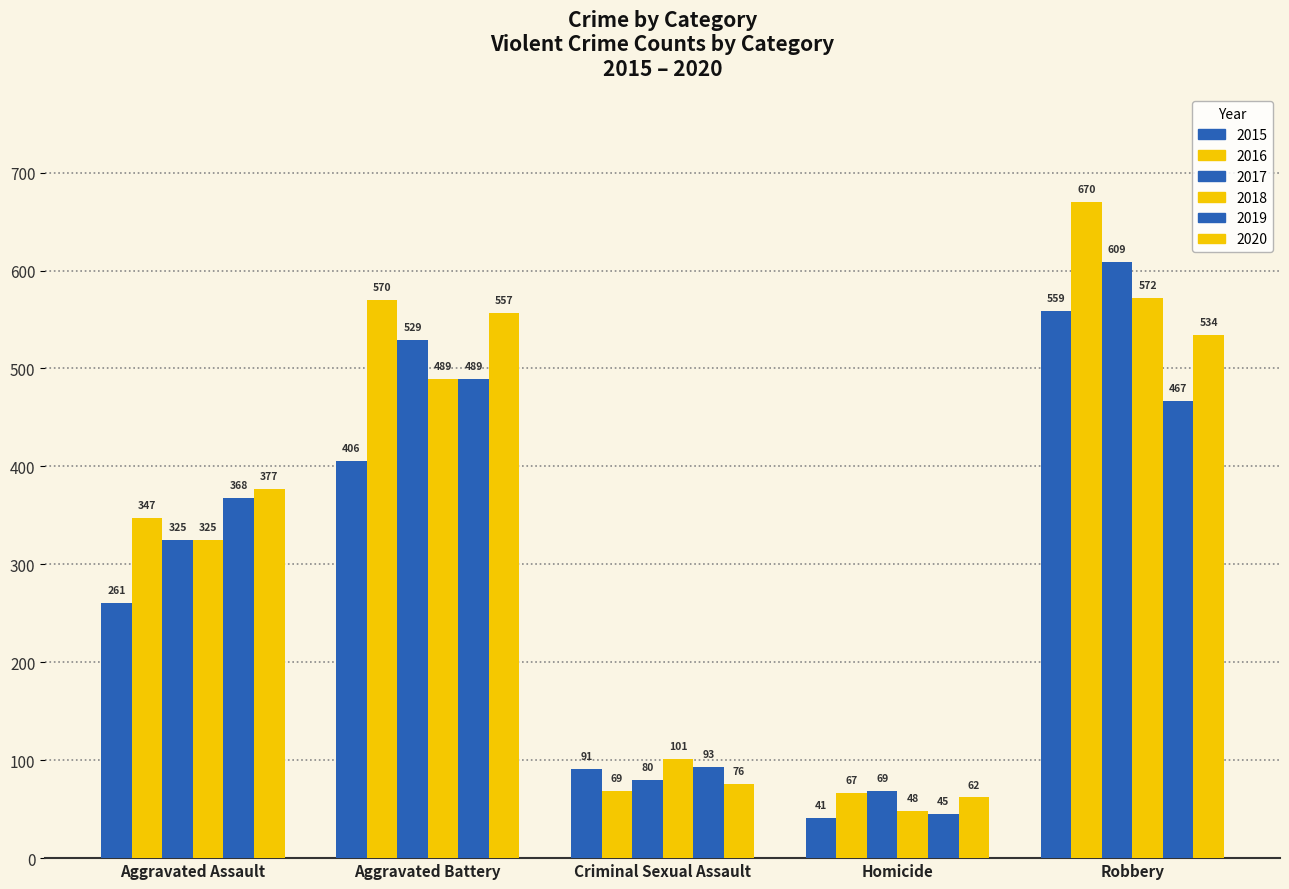

True or false: 2017 has a value of 80 at Criminal Sexual Assault.

True